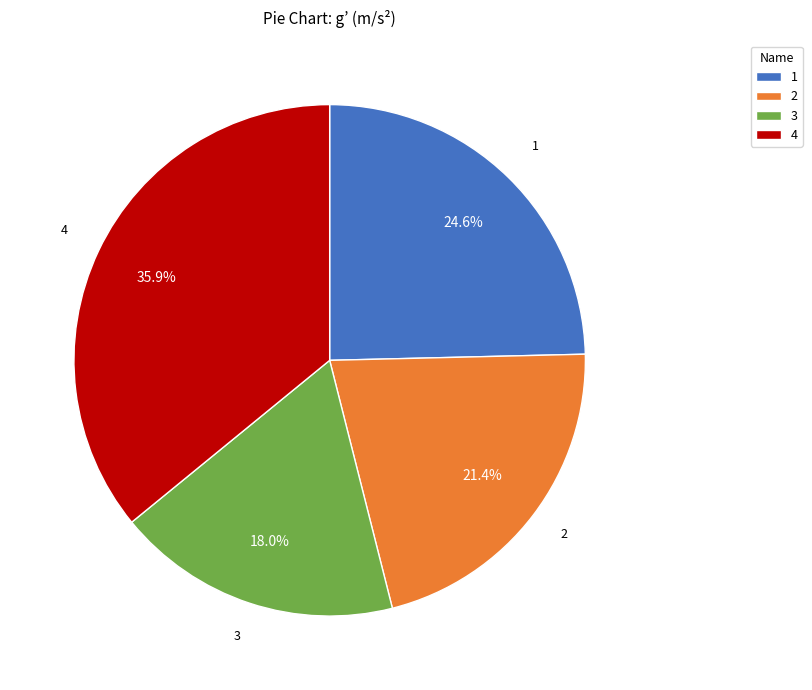

To the nearest percent, what is the difference between the largest and smallest slice percentages?

18%